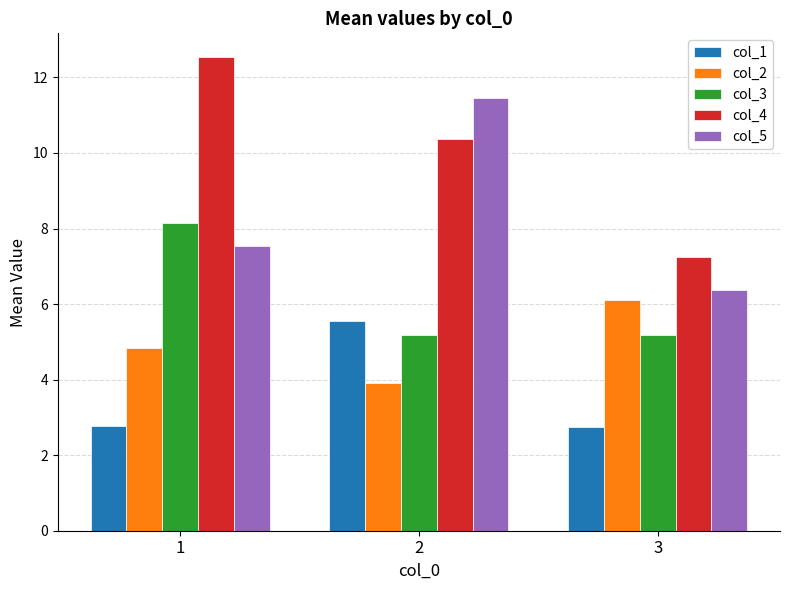

Which series has the largest total across all categories?

col_4